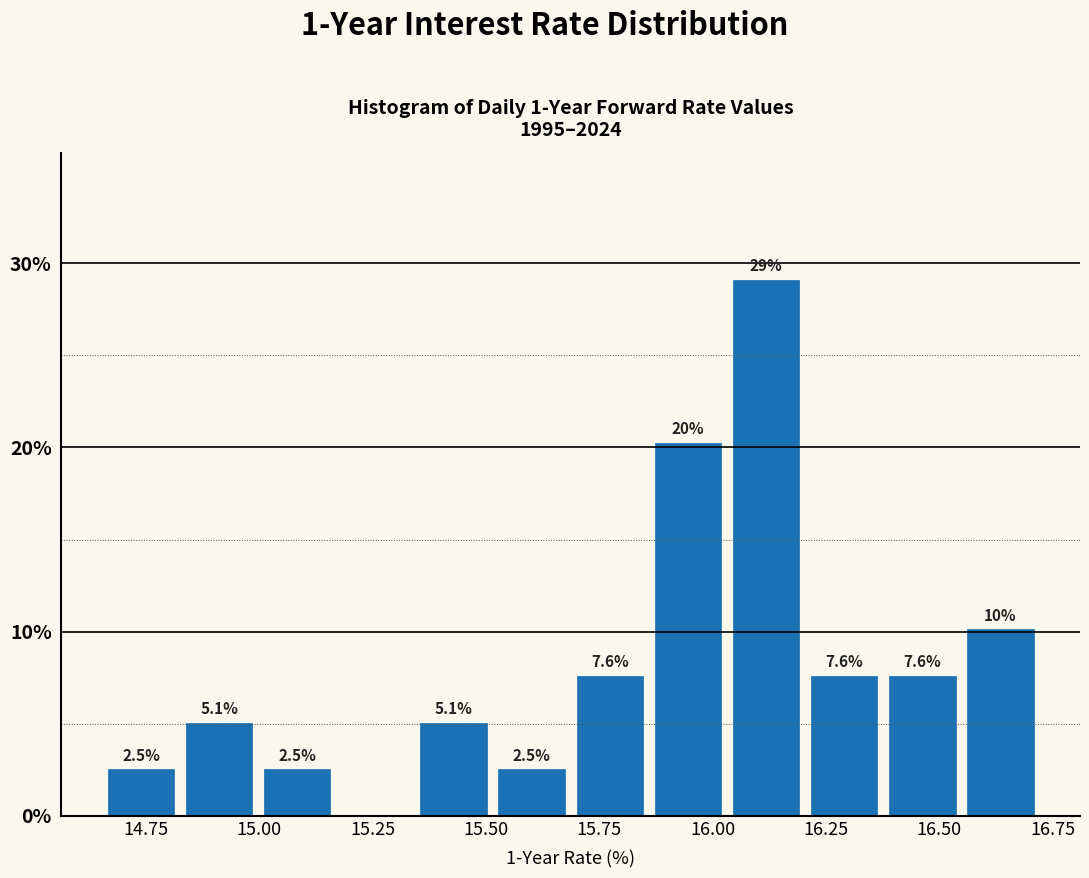

Read against the x-axis, roughly where is the centre of the tallest bar?

16.10